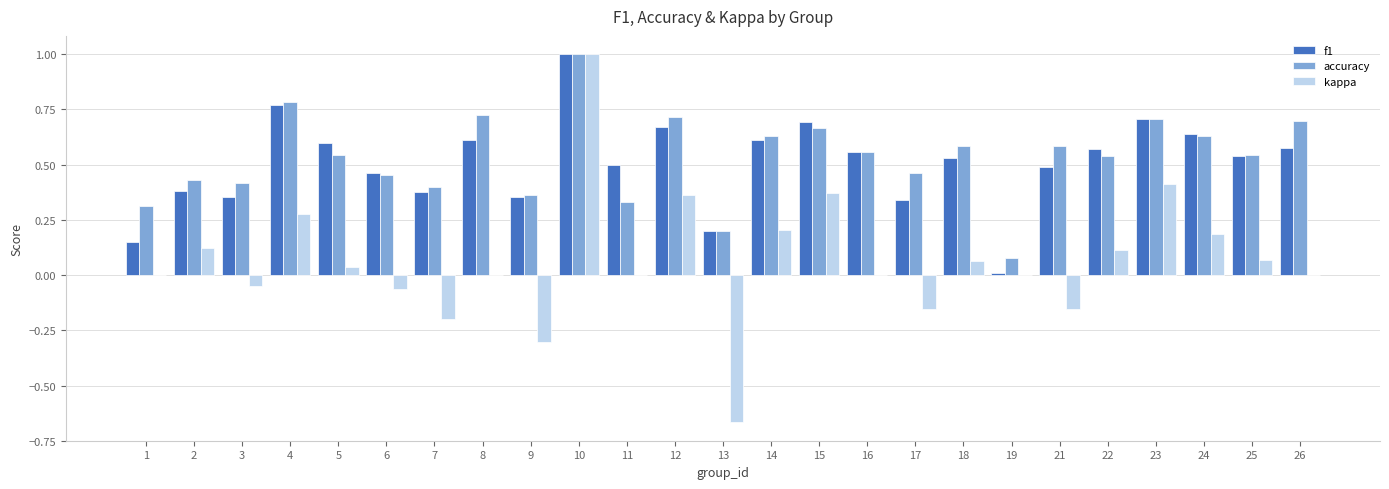

What is the sum of all accuracy values?

13.4